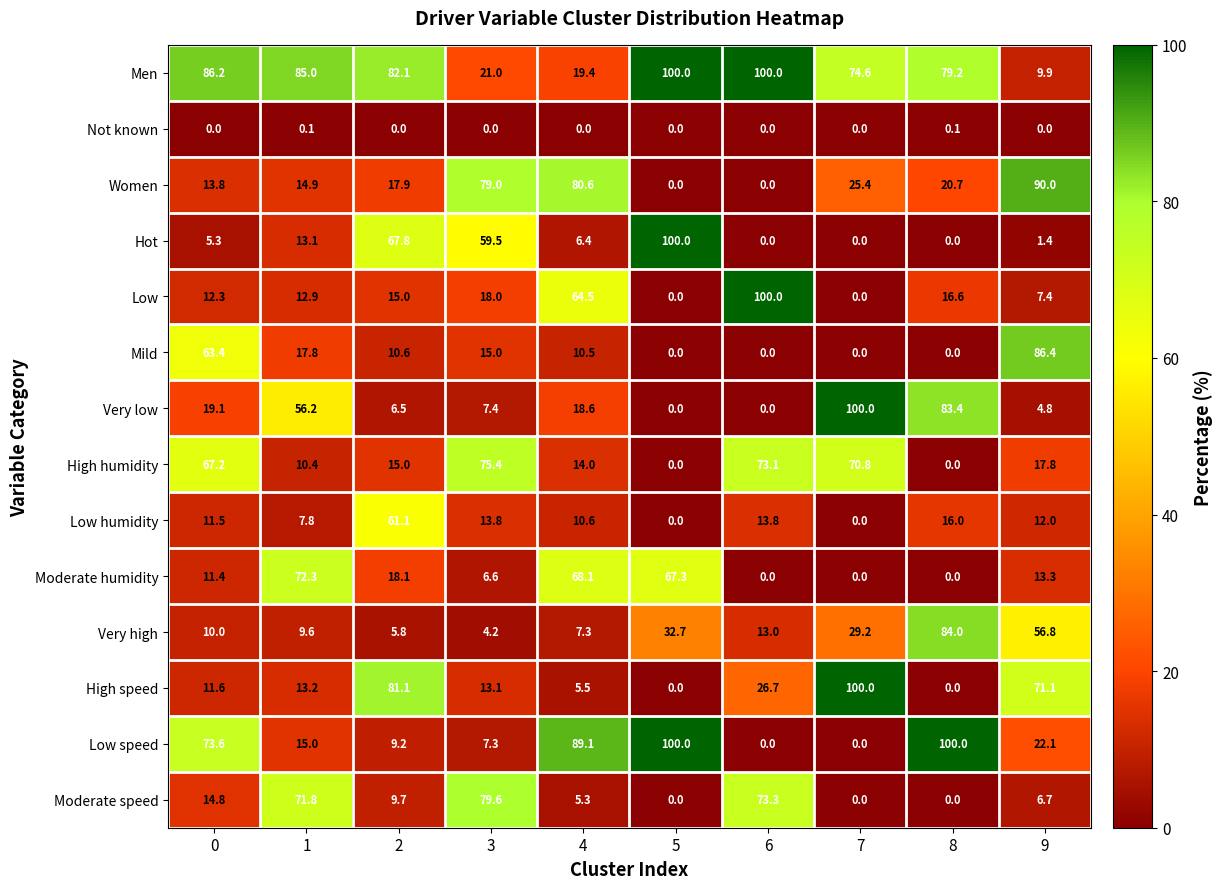

At which category is the sum across all series the highest?

0